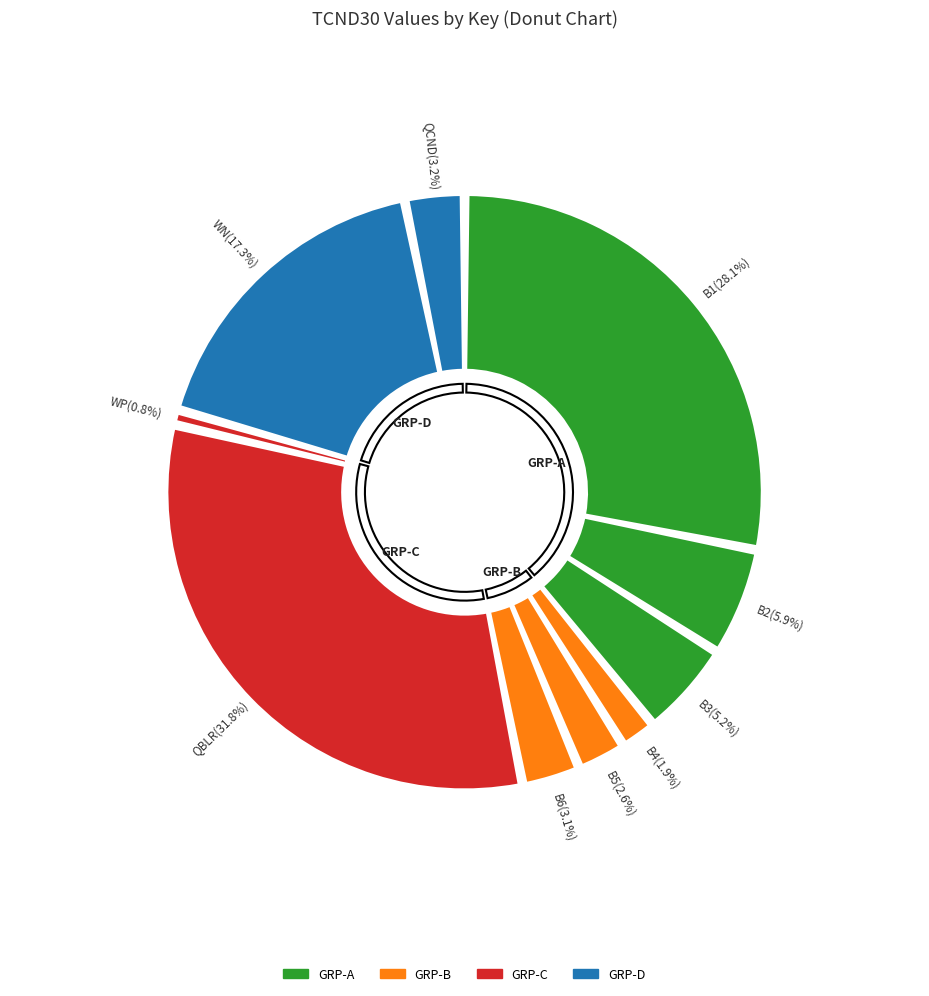

Is it true that B2 is 6% of the pie?

True